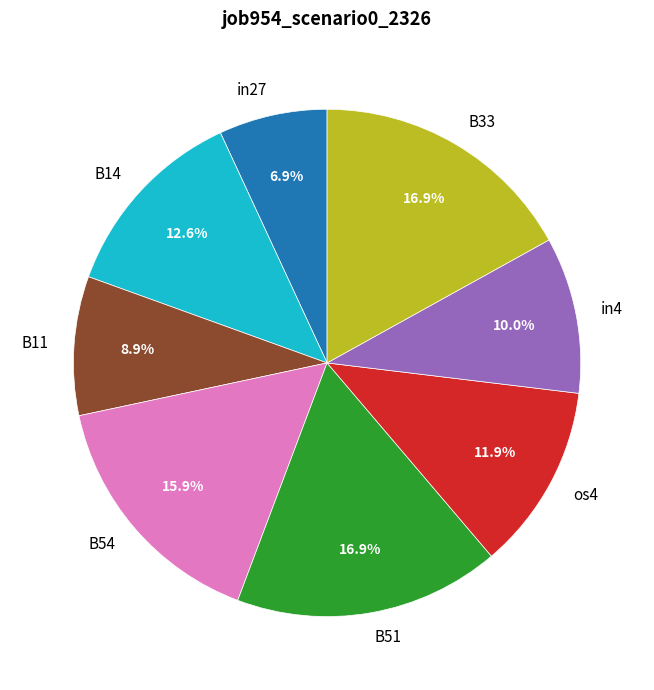

To the nearest percent, what percentage of the pie is in4?

10%